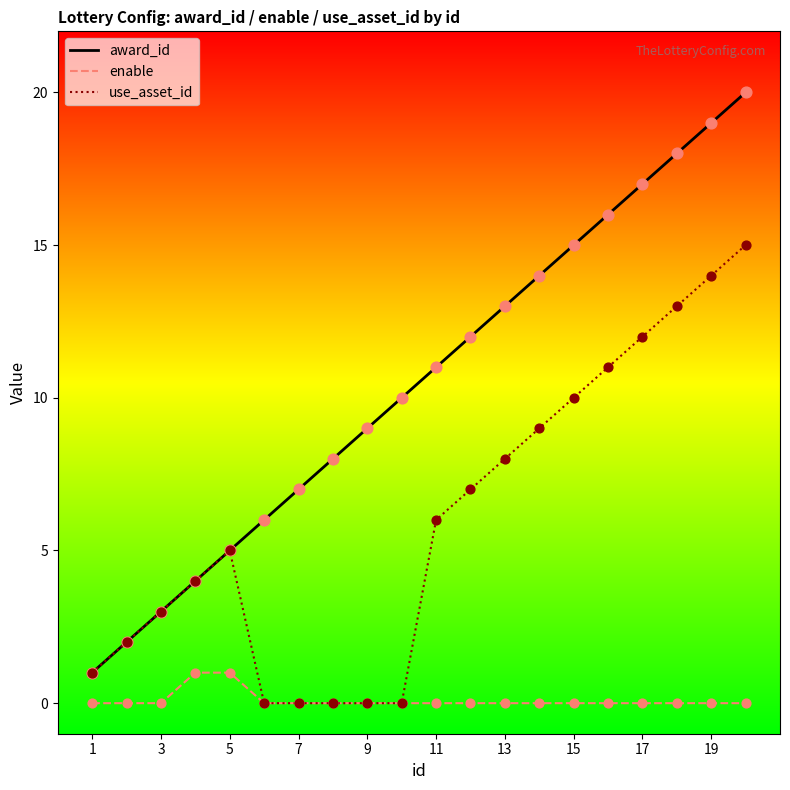

True or false: enable and award_id cross at least once.

False